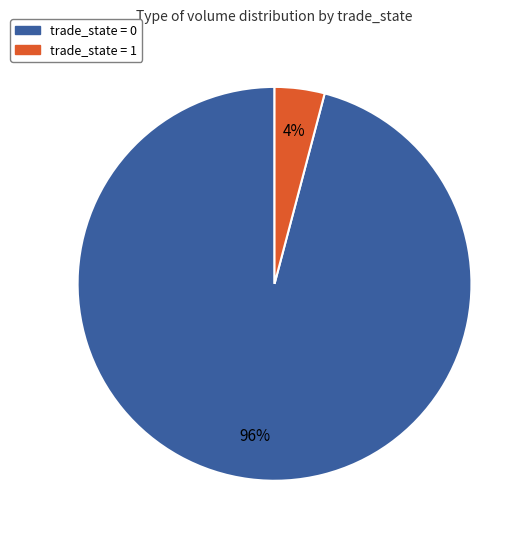

Which has a higher value, trade_state = 0 or trade_state = 1?

trade_state = 0